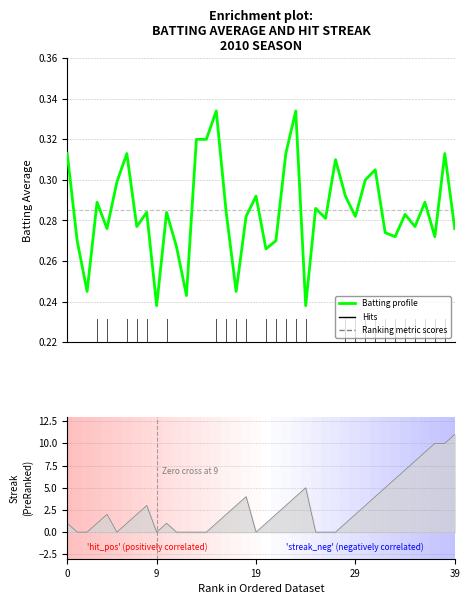

What is the value of the 9th point from the left?

0.3